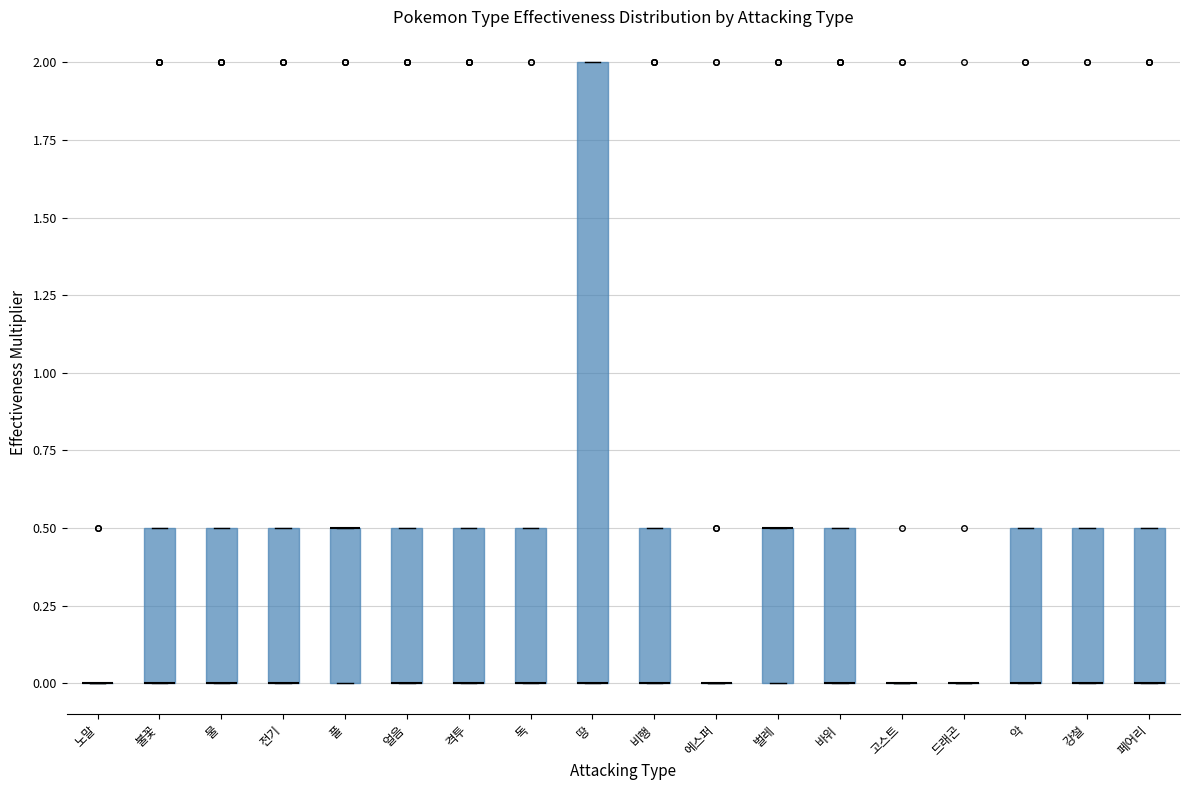

Reading left to right, transcribe this box plot: for each box, give where its median line is, the range the box spans, and where its two whiskers end, as read against the y-axis. The values are not printed on the chart, so give them approximately, as read against the axis.

노말: box collapsed to a line at 0.0, whiskers 0.0 to 0.0
불꽃: median 0.0 (drawn on the box's lower edge), box 0.0 to 0.5, whiskers 0.0 to 0.5
물: median 0.0 (drawn on the box's lower edge), box 0.0 to 0.5, whiskers 0.0 to 0.5
전기: median 0.0 (drawn on the box's lower edge), box 0.0 to 0.5, whiskers 0.0 to 0.5
풀: median 0.5 (drawn on the box's upper edge), box 0.0 to 0.5, whiskers 0.0 to 0.5
얼음: median 0.0 (drawn on the box's lower edge), box 0.0 to 0.5, whiskers 0.0 to 0.5
격투: median 0.0 (drawn on the box's lower edge), box 0.0 to 0.5, whiskers 0.0 to 0.5
독: median 0.0 (drawn on the box's lower edge), box 0.0 to 0.5, whiskers 0.0 to 0.5
땅: median 0.0 (drawn on the box's lower edge), box 0.0 to 2.0, whiskers 0.0 to 2.0
비행: median 0.0 (drawn on the box's lower edge), box 0.0 to 0.5, whiskers 0.0 to 0.5
에스퍼: box collapsed to a line at 0.0, whiskers 0.0 to 0.0
벌레: median 0.5 (drawn on the box's upper edge), box 0.0 to 0.5, whiskers 0.0 to 0.5
바위: median 0.0 (drawn on the box's lower edge), box 0.0 to 0.5, whiskers 0.0 to 0.5
고스트: box collapsed to a line at 0.0, whiskers 0.0 to 0.0
드래곤: box collapsed to a line at 0.0, whiskers 0.0 to 0.0
악: median 0.0 (drawn on the box's lower edge), box 0.0 to 0.5, whiskers 0.0 to 0.5
강철: median 0.0 (drawn on the box's lower edge), box 0.0 to 0.5, whiskers 0.0 to 0.5
페어리: median 0.0 (drawn on the box's lower edge), box 0.0 to 0.5, whiskers 0.0 to 0.5